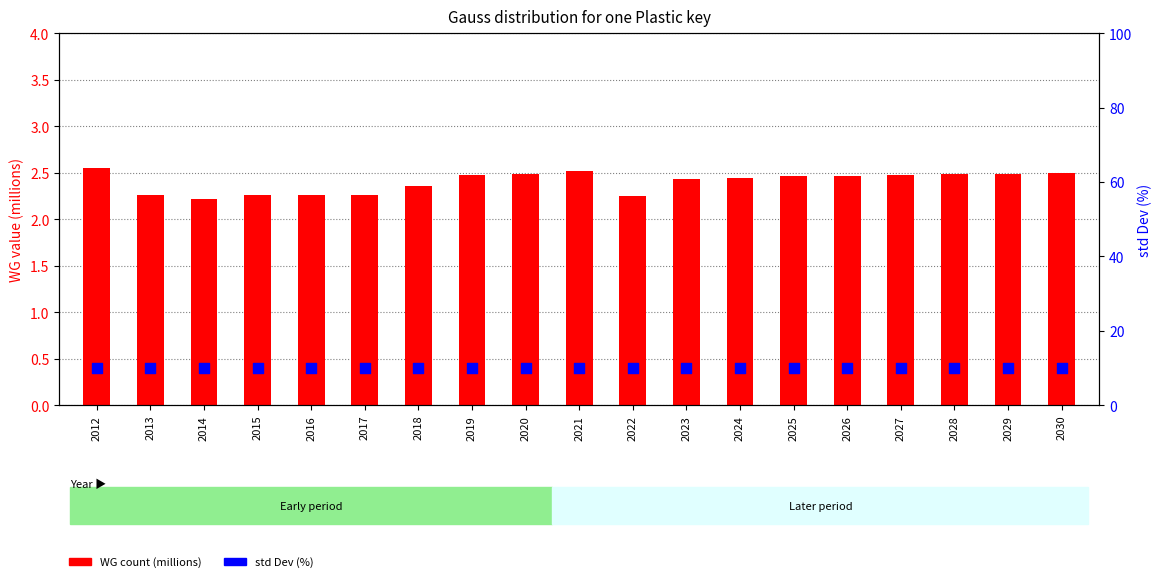

Which series has the largest Y range (max minus min)?

WG count (millions)